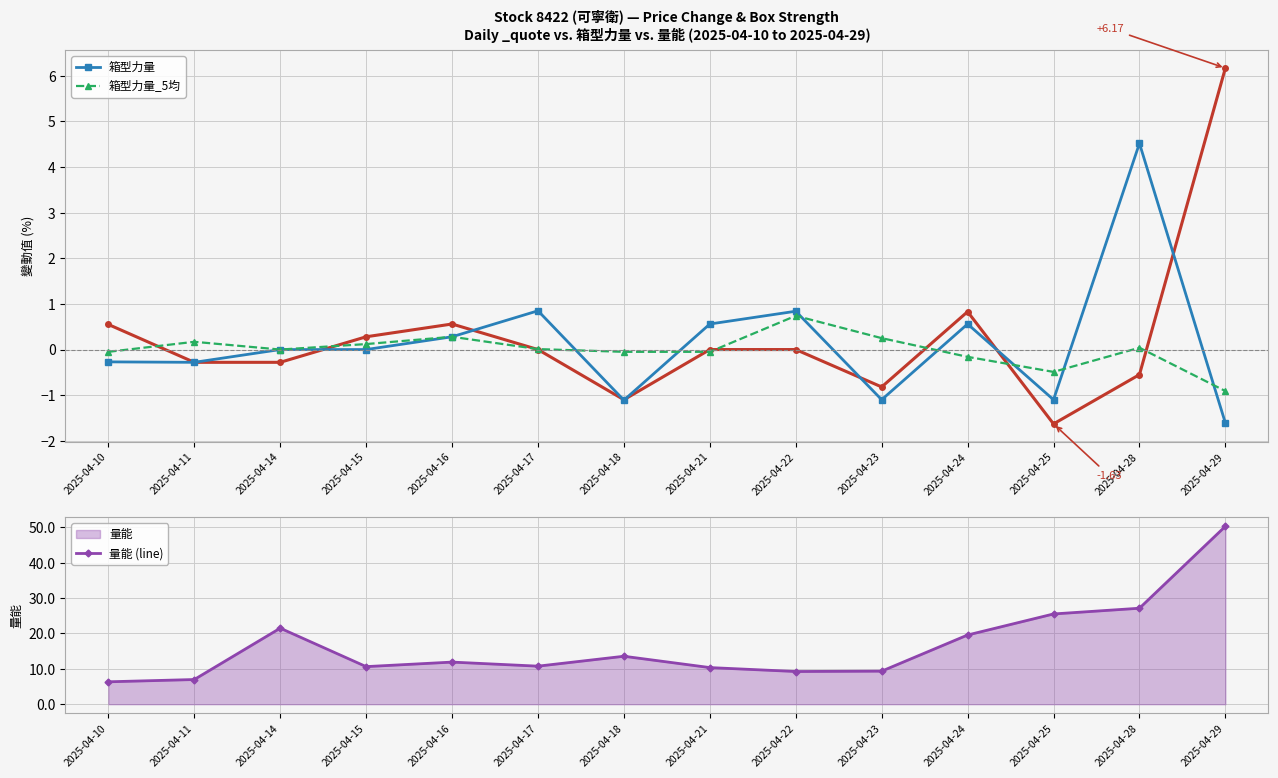

At which category is the sum across all series the highest?

2025-04-29